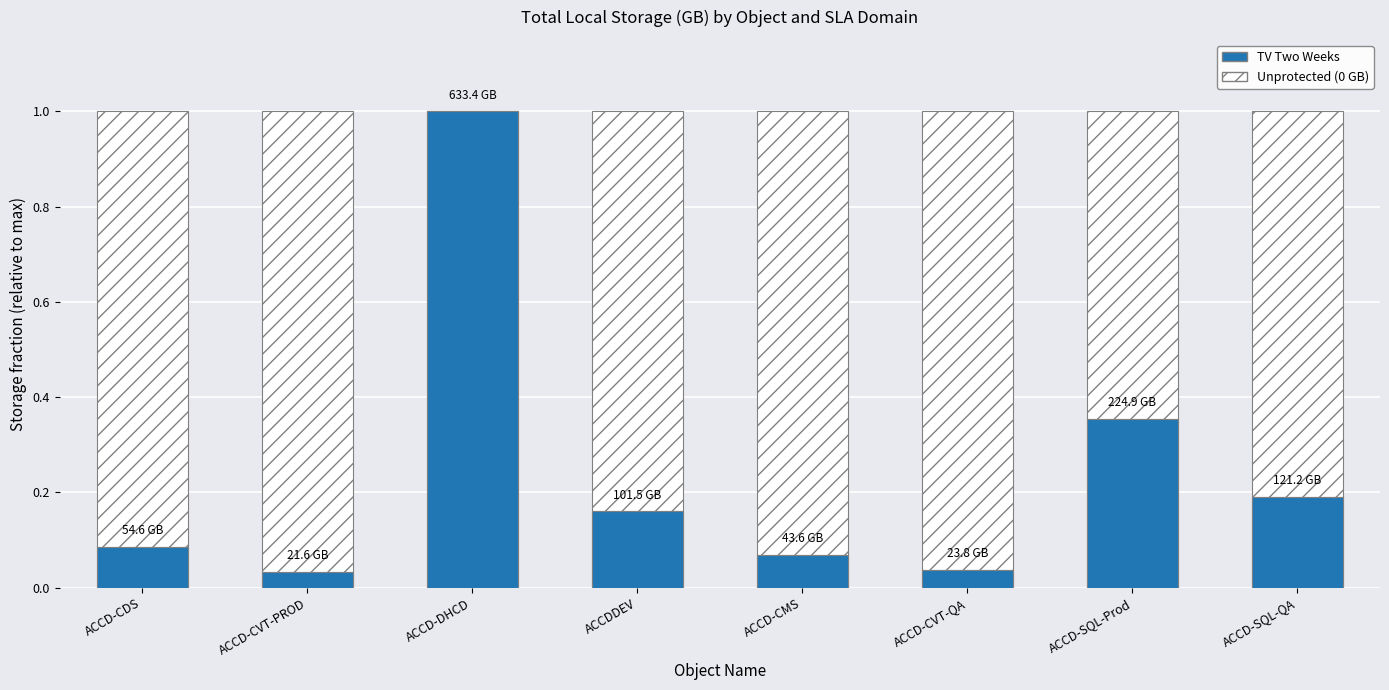

What is the value of the TV Two Weeks bar at the 3rd from the left?

1.0